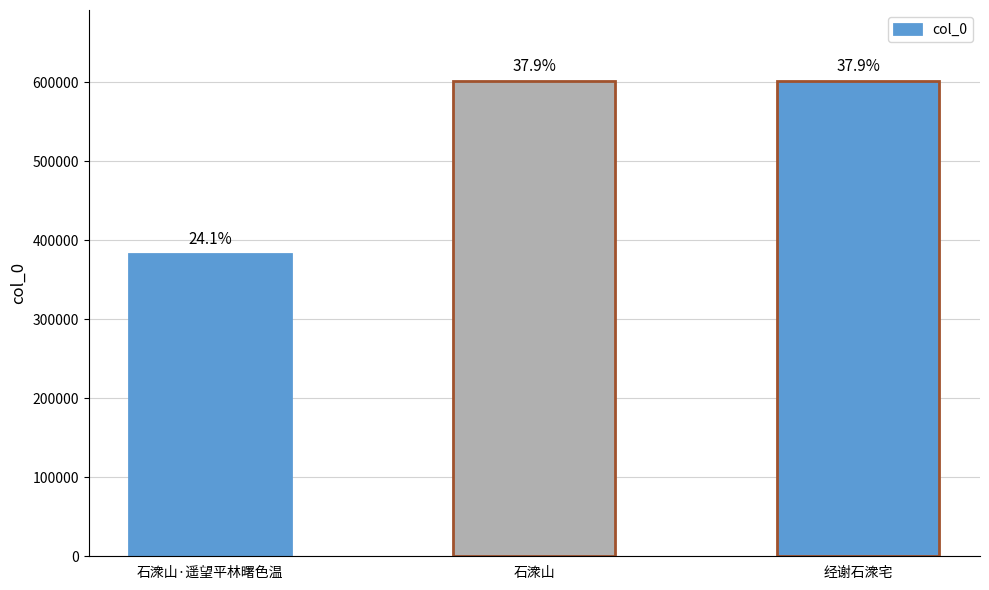

Reading left to right, list all the values displayed in this chart.

石潨山·遥望平林曙色温=382107	石潨山=601233	经谢石潨宅=601148